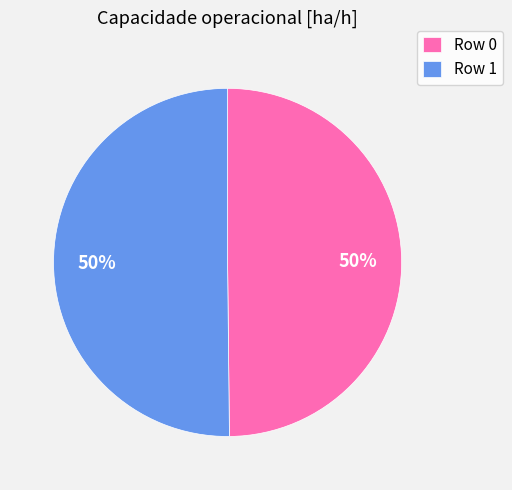

Is it true that Row 0 is 65% of the pie?

False